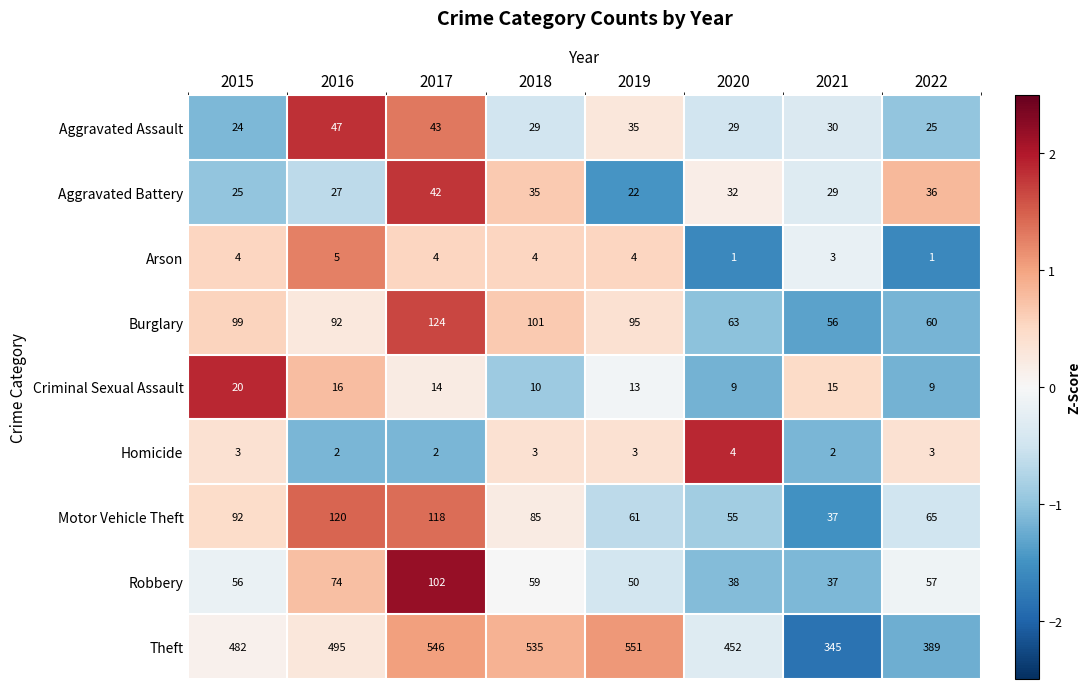

What is the total value across all series at 2016?

878